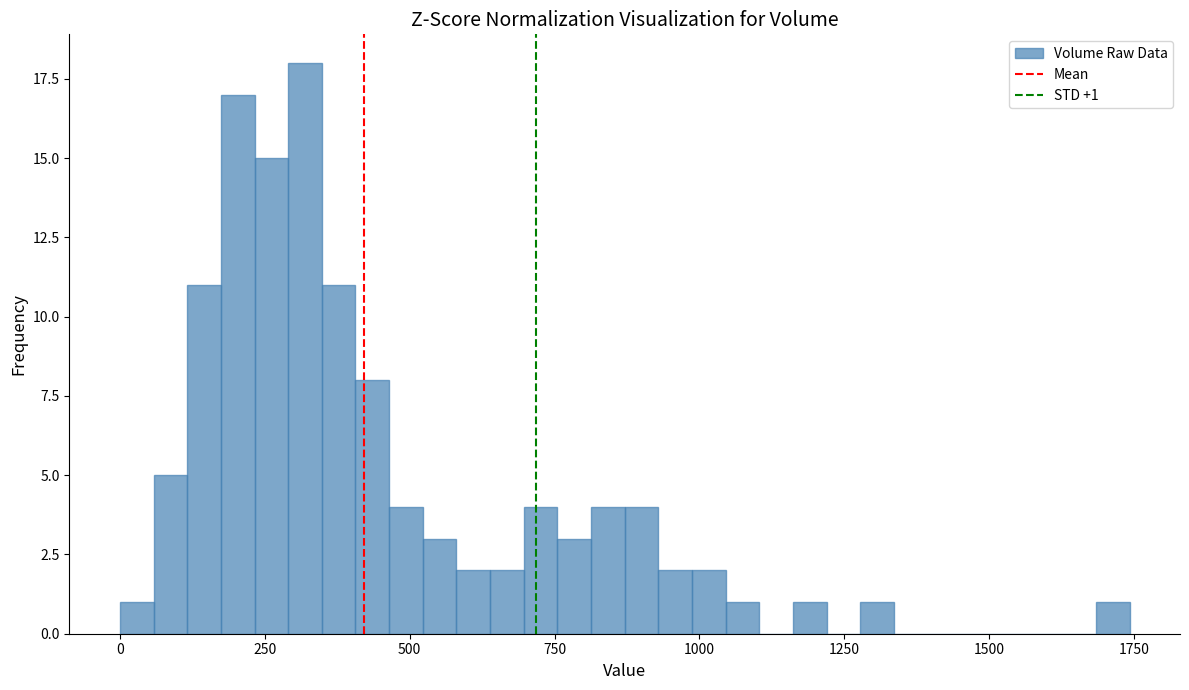

Read against the x-axis, roughly where is the centre of the tallest bar?

300